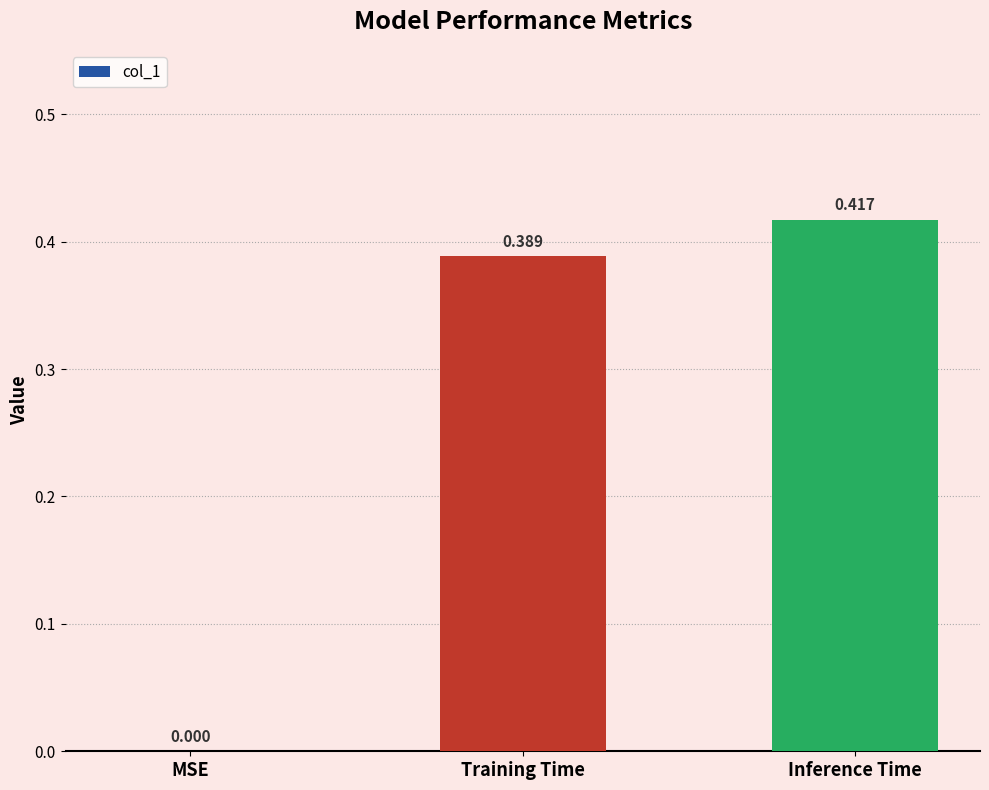

Which has a higher value, Inference Time or Training Time?

Inference Time